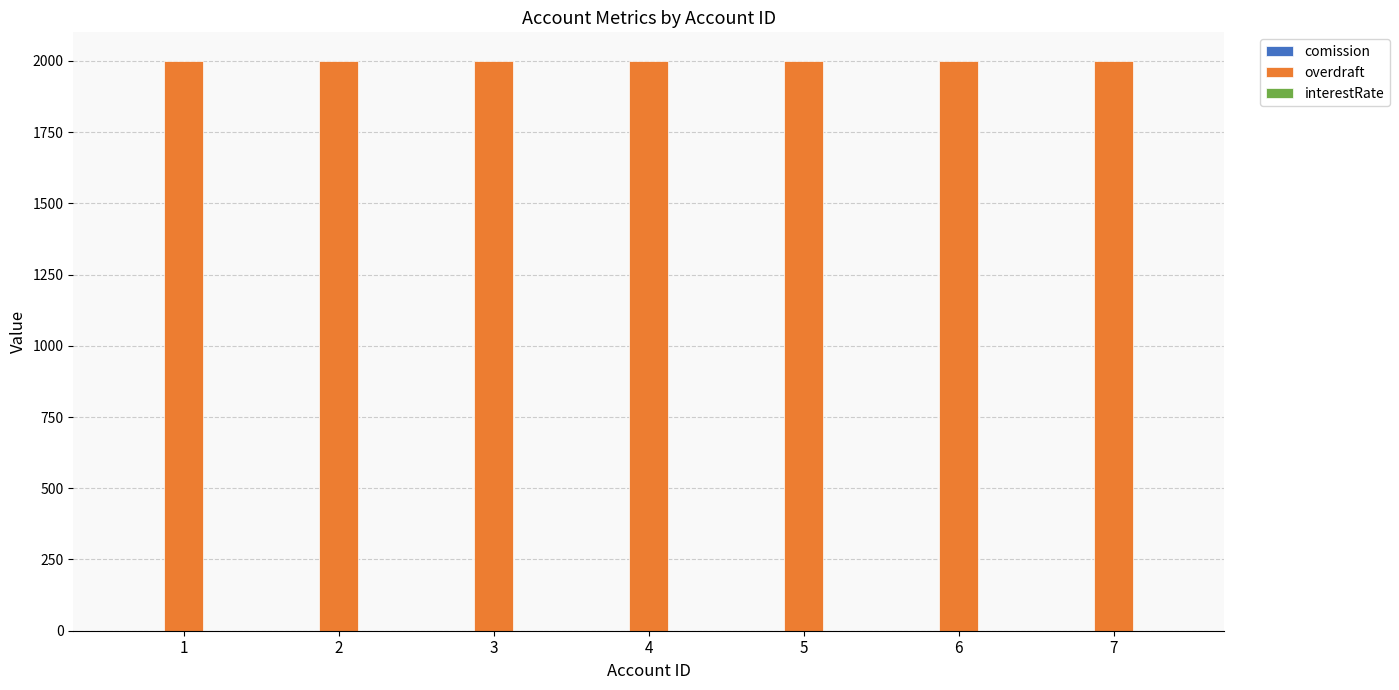

Which series has the largest total across all categories?

overdraft